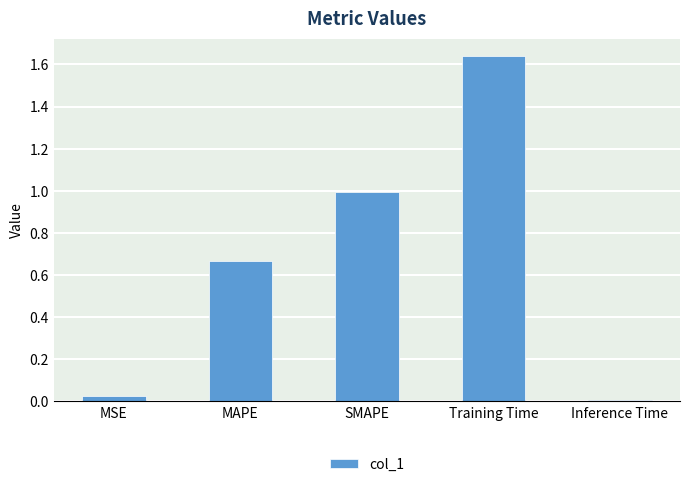

Approximately how many times larger is the value at SMAPE compared to Training Time?

0.6